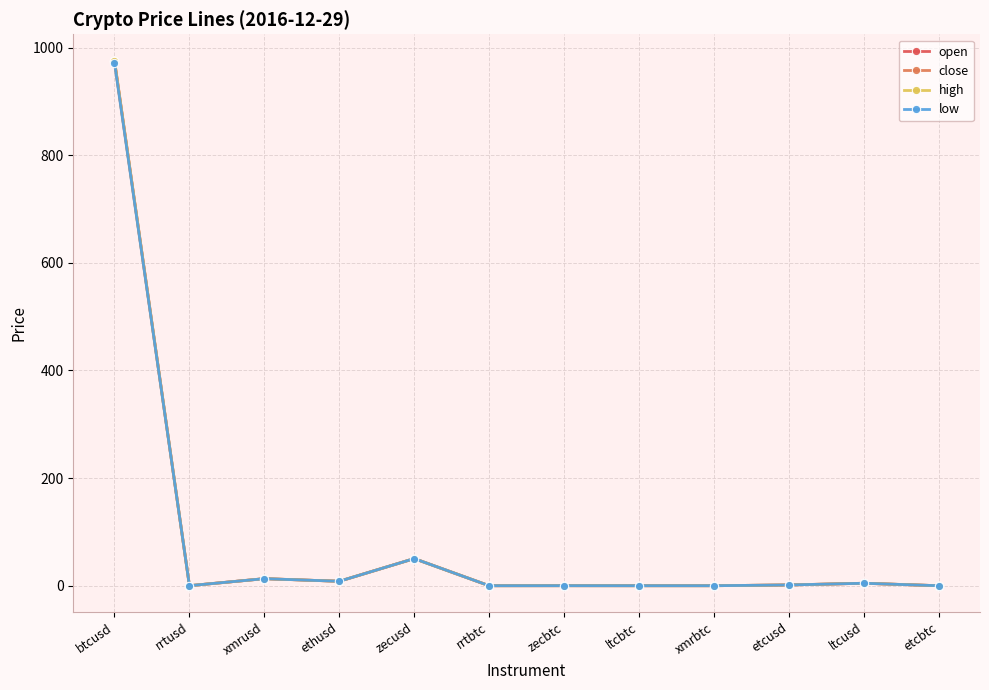

True or false: low has more than 1 interior local peaks.

True